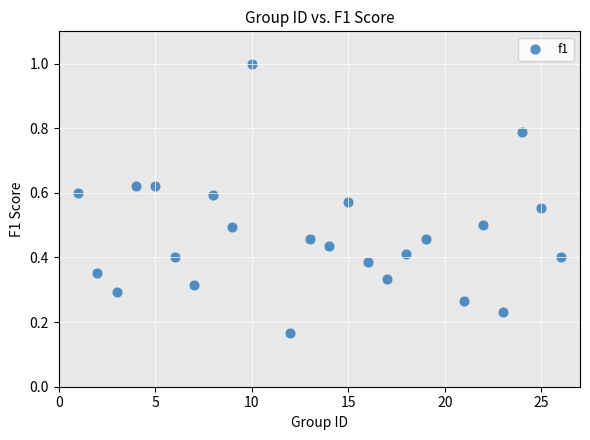

Count the number of points in this scatter plot.

24